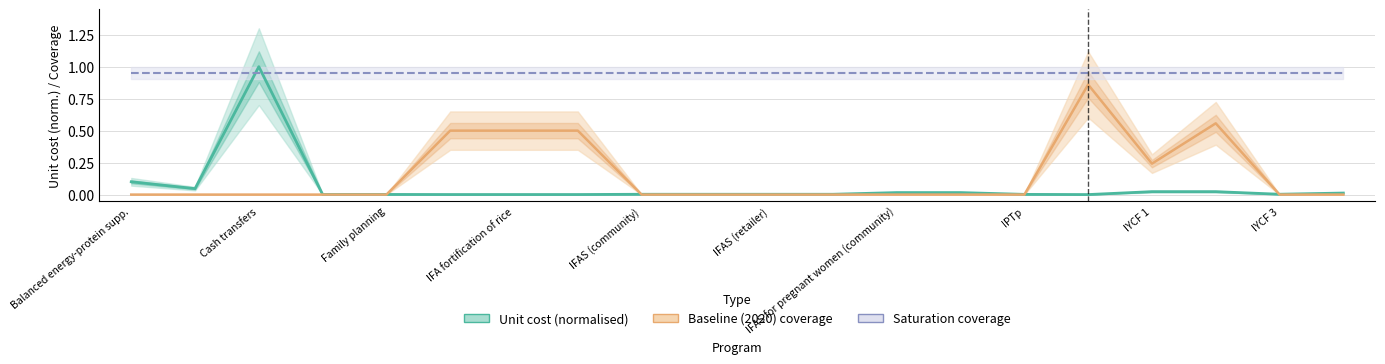

Is it true that Saturation coverage (0.95) equals 1.4 at IFAS (retailer)?

False